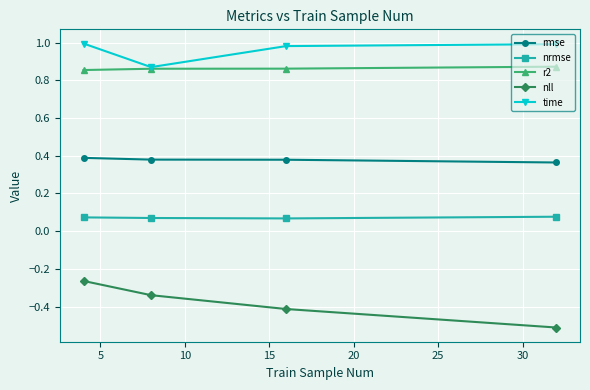

How many lines are shown in the chart?

5